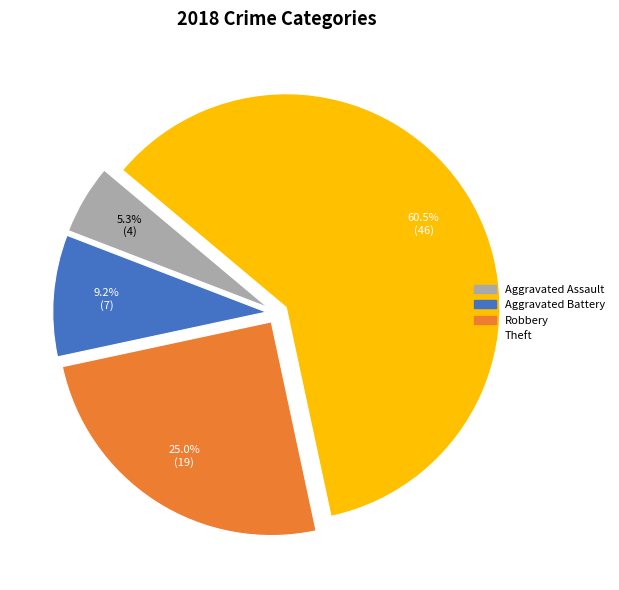

Is there a majority slice in this chart?

Yes